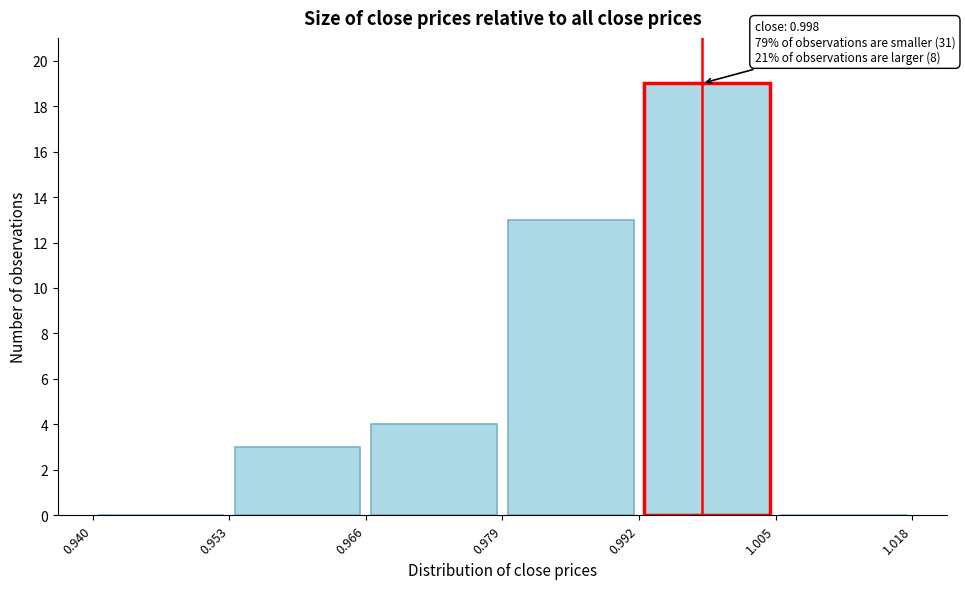

Over which range of the x-axis is the bar tallest?

0.992 to 1.005